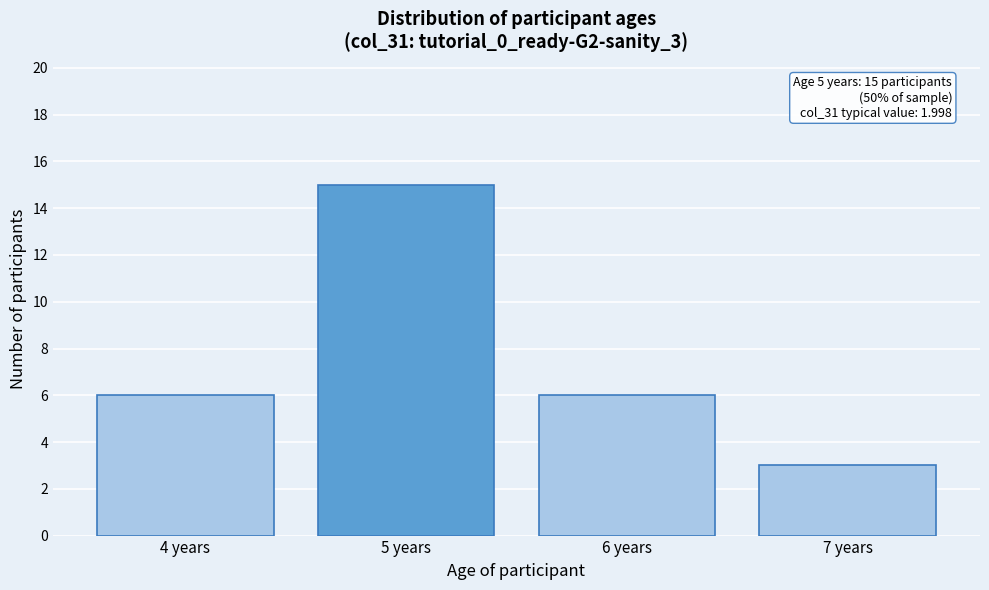

Reading left to right, transcribe all the data shown in this chart.

6	15	6	3